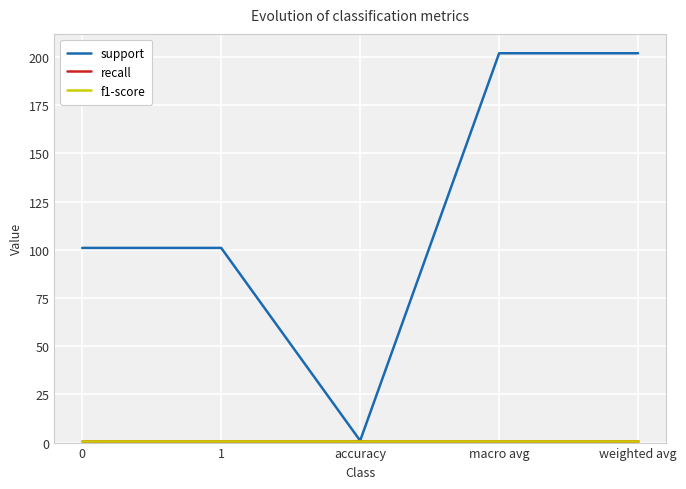

True or false: support and recall intersect in this chart.

False